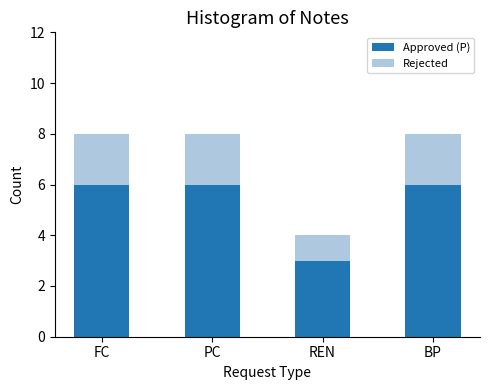

What is the difference between the second highest and minimum values in the Approved (P) series?

3